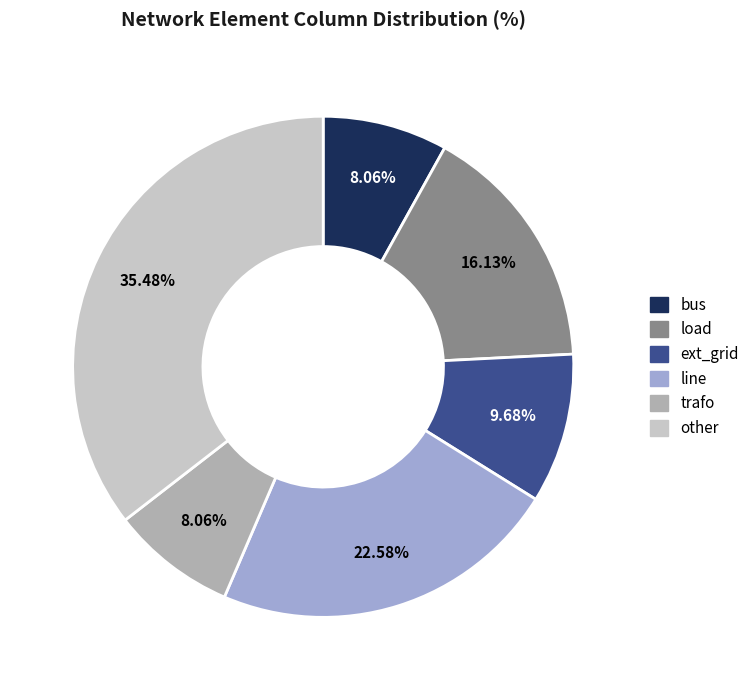

What is the ratio of the value at ext_grid to the value at other?

0.3